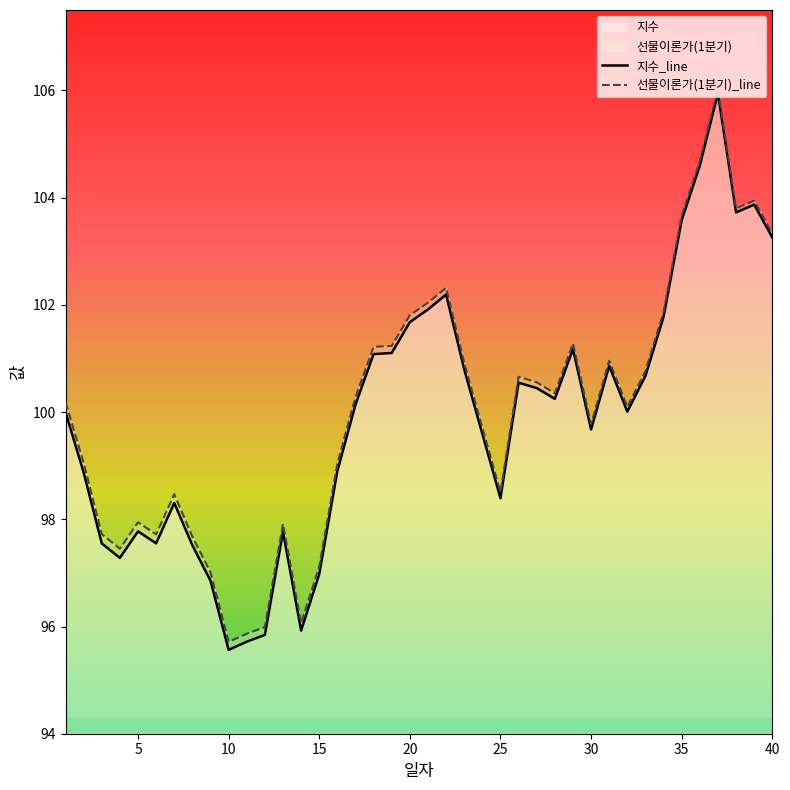

At 15, list the series in order from largest to smallest.

선물이론가(1분기)_line, 지수_line